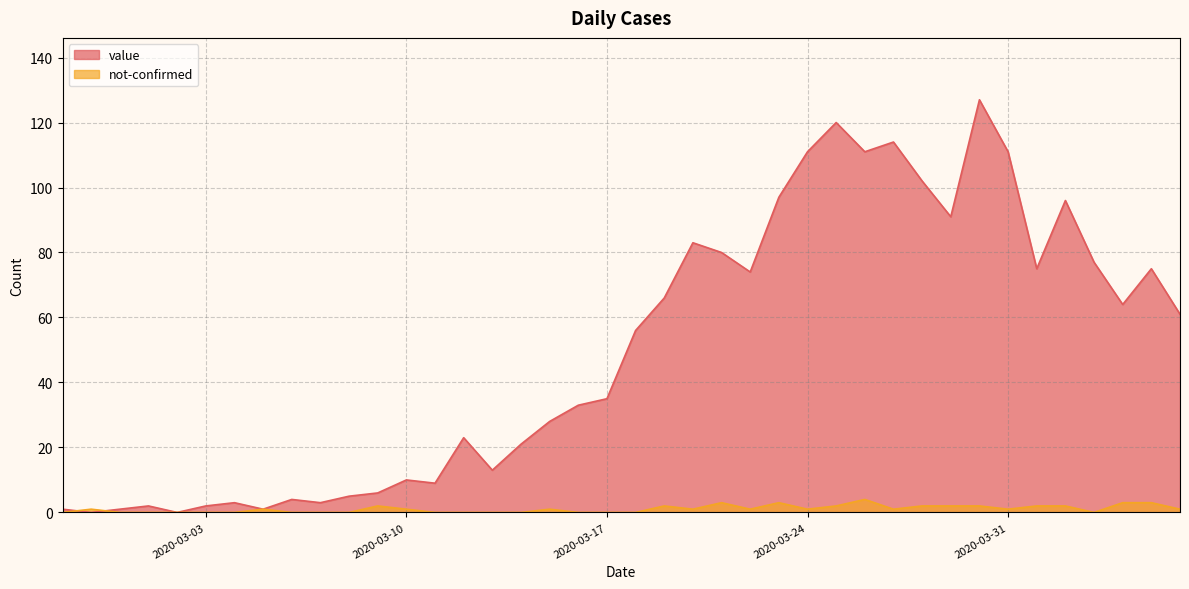

The value series shows 20 at 2020-03-13. True or false?

False